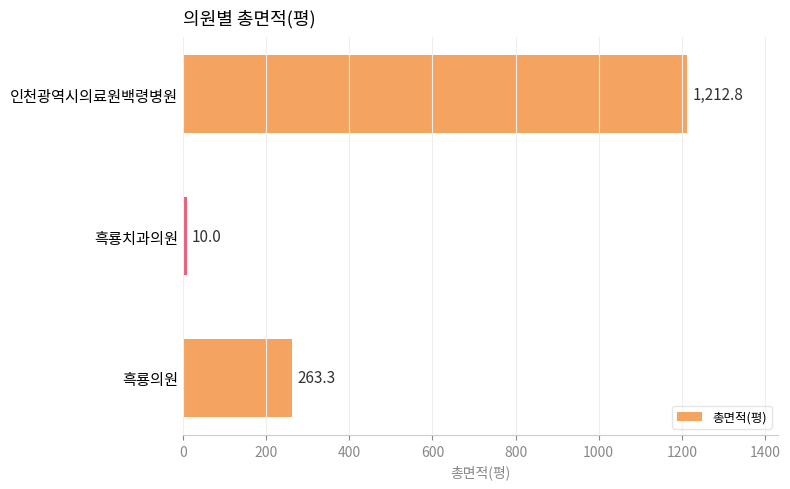

Reading bottom to top, list all the values displayed in this chart.

263.3	10.0	1212.8